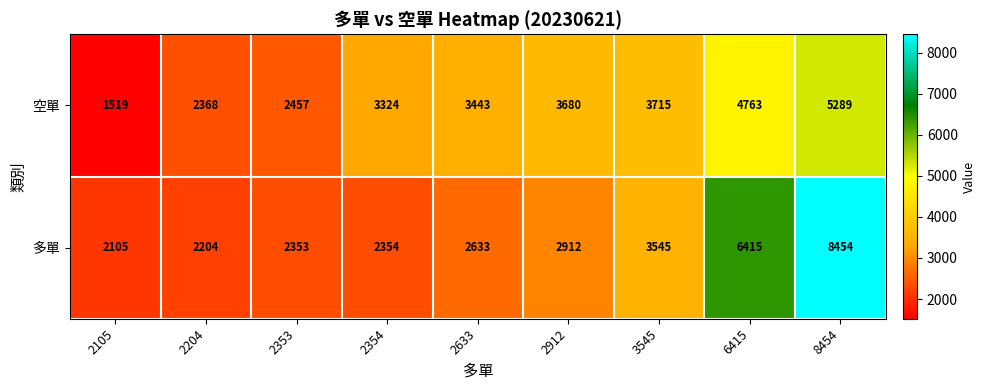

List the series in order of their peak value, lowest first.

空單, 多單